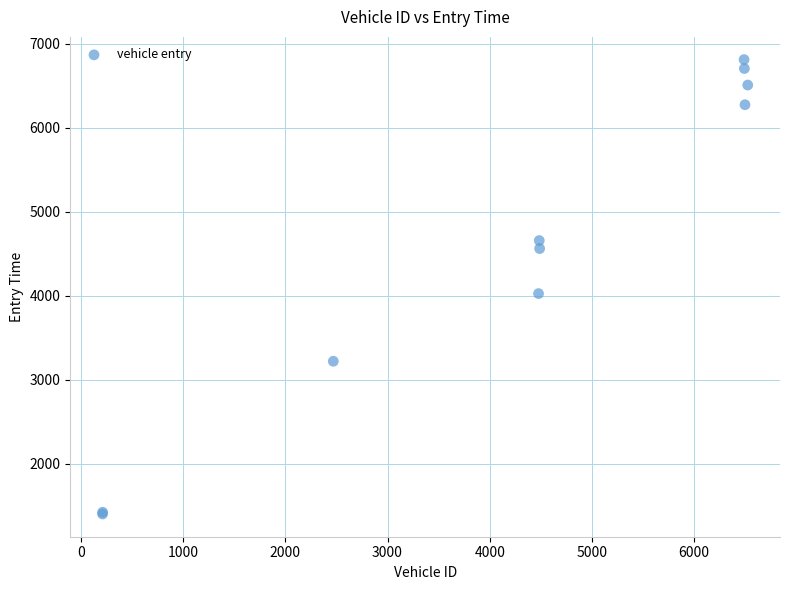

What Y value in the scatter plot is closest to 4107?

4026.2